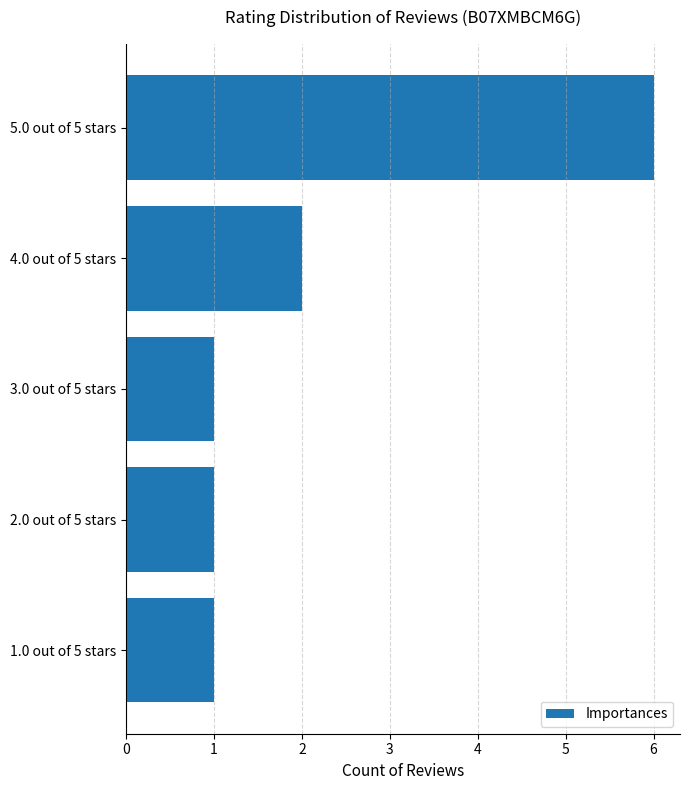

What is the difference between the maximum and minimum values?

5